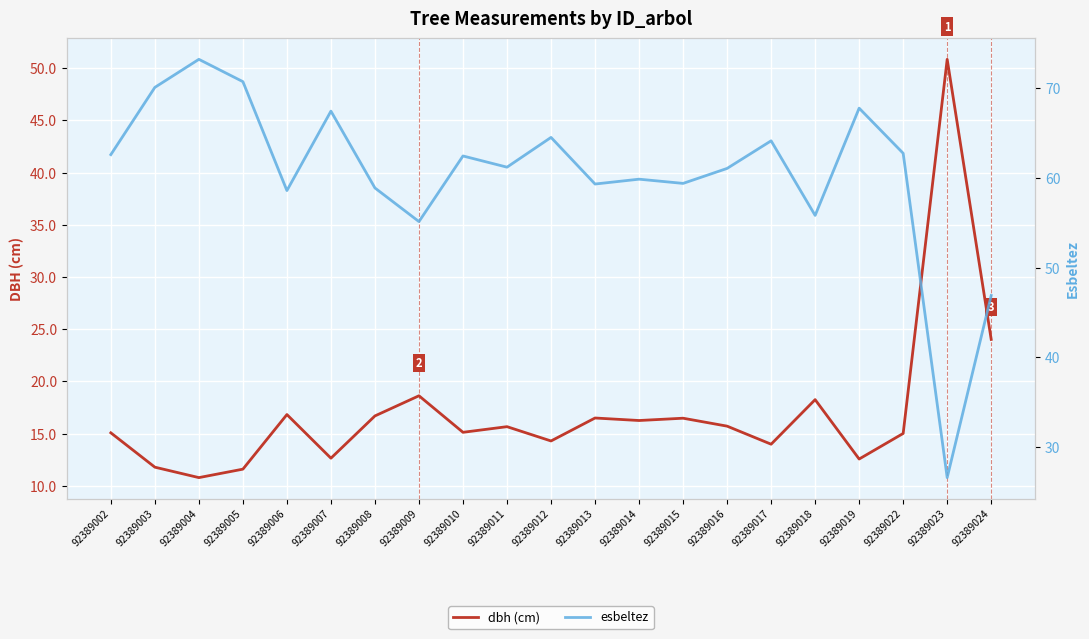

Reading left to right, extract all data points from this chart.

dbh (cm): 92389002=15.1	92389003=11.8	92389004=10.8	92389005=11.6	92389006=16.8	92389007=12.6	92389008=16.7	92389009=18.6	92389010=15.1	92389011=15.7	92389012=14.3	92389013=16.5	92389014=16.2	92389015=16.5	92389016=15.7	92389017=14.0	92389018=18.2	92389019=12.6	92389022=15.0	92389023=50.9	92389024=24.0
esbeltez: 92389002=62.6	92389003=70.1	92389004=73.2	92389005=70.8	92389006=58.6	92389007=67.5	92389008=58.9	92389009=55.1	92389010=62.5	92389011=61.2	92389012=64.5	92389013=59.3	92389014=59.9	92389015=59.4	92389016=61.1	92389017=64.2	92389018=55.8	92389019=67.8	92389022=62.8	92389023=26.6	92389024=46.9